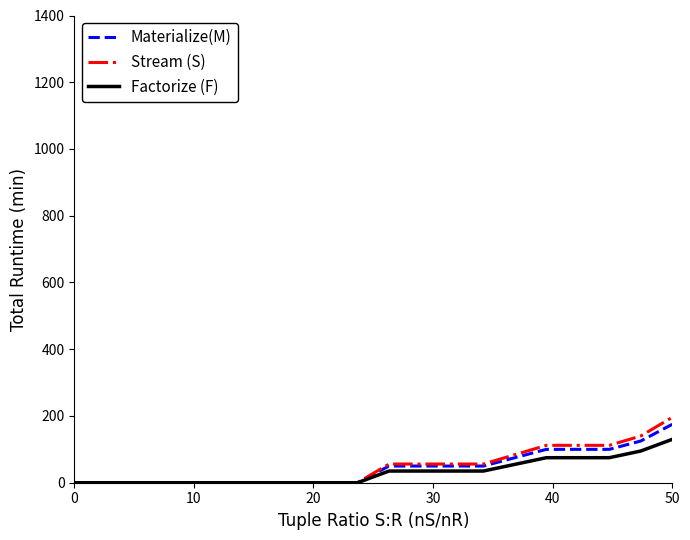

What is the maximum value for Factorize (F)?

130